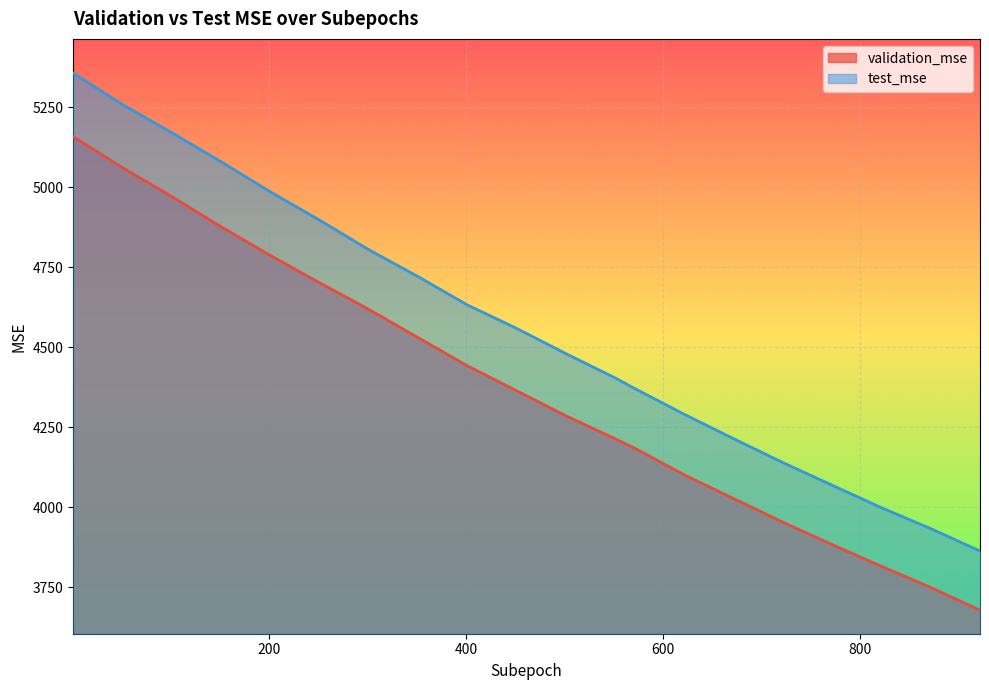

How many lines are shown in the chart?

2